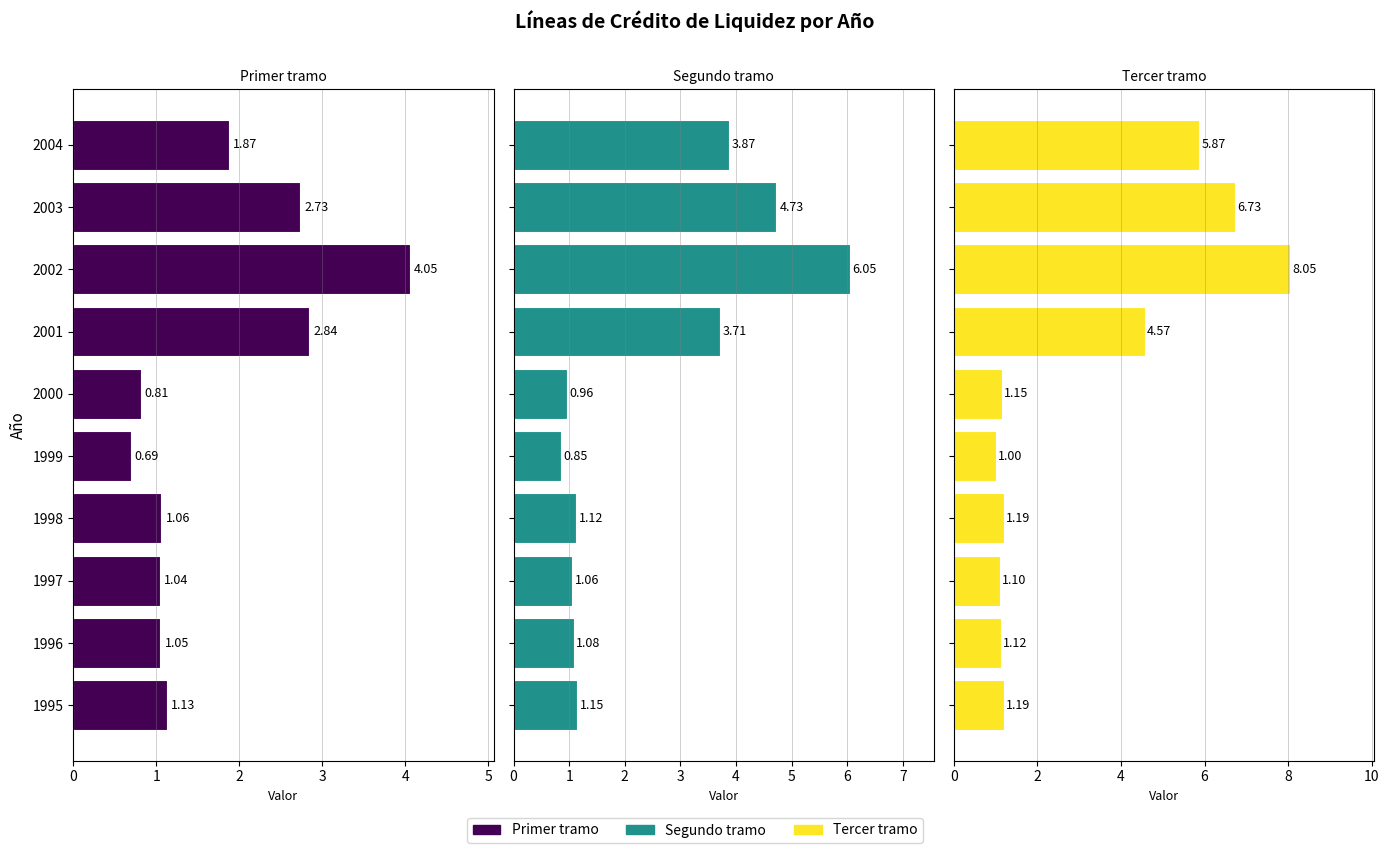

What is the difference between the Tercer tramo values at 1997 and 1999?

0.1